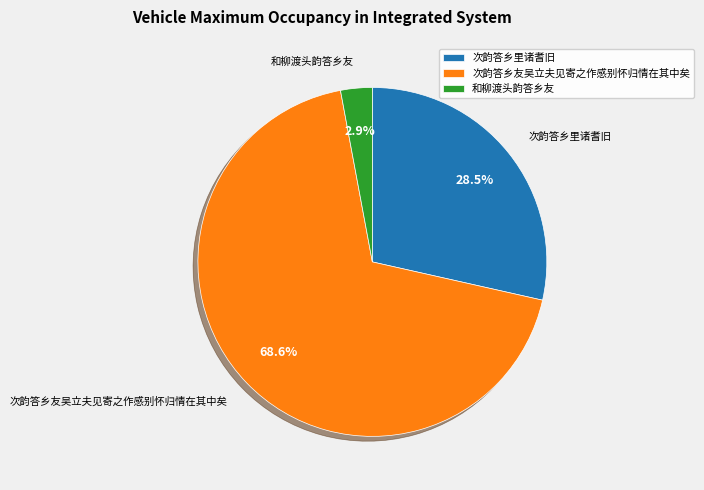

True or false: 次韵答乡里诸耆旧 accounts for 19% of the total.

False